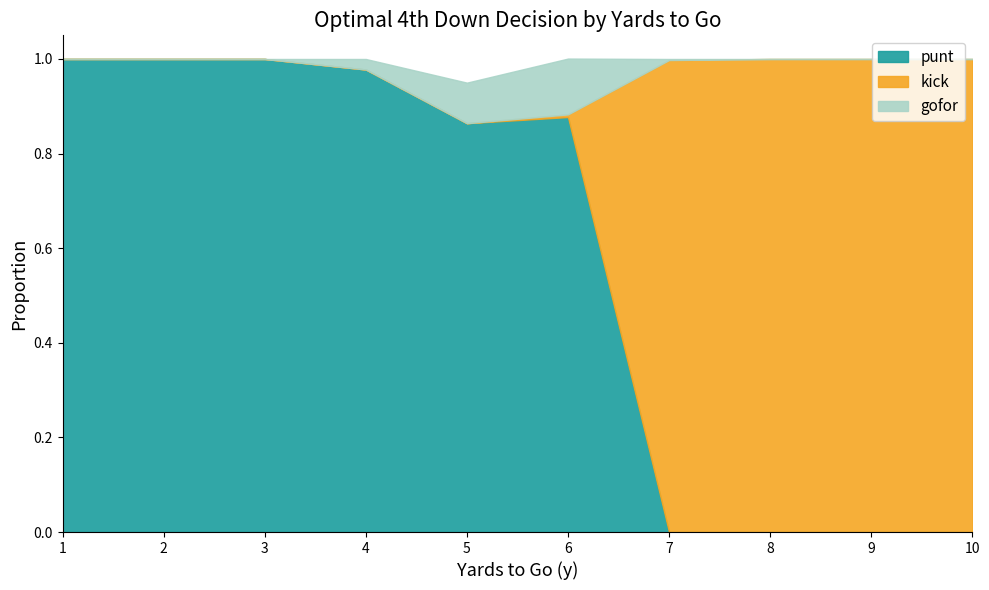

Does the chart have visible grid lines?

No